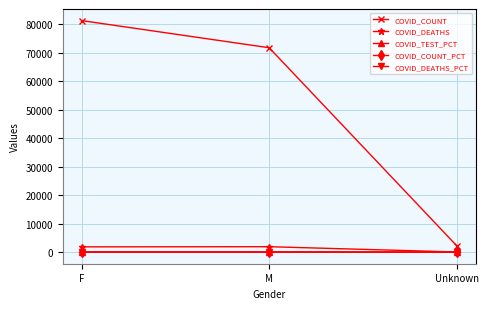

Which series has the largest range (max minus min)?

COVID_COUNT